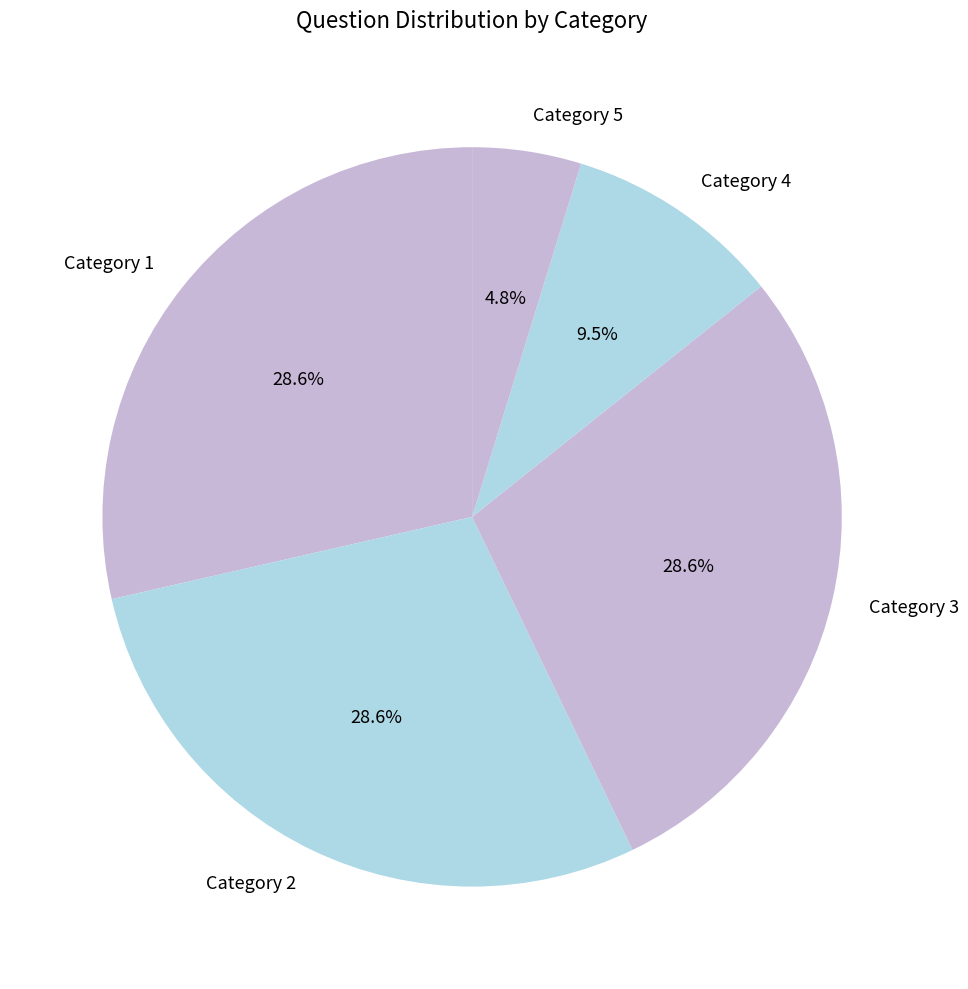

What is the ratio of the value at Category 2 to the value at Category 3?

1.0